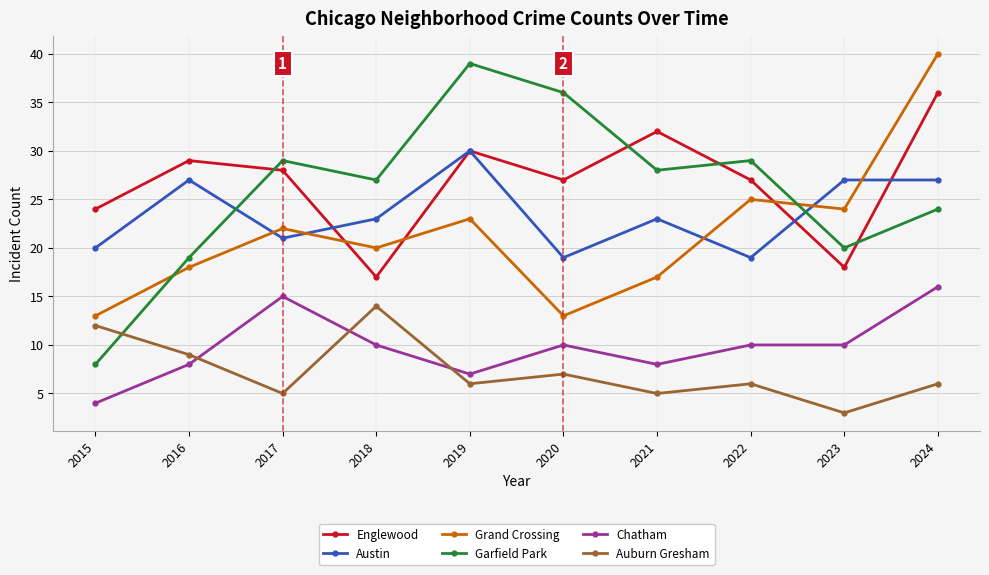

Rank the series at 2024 from lowest to highest value.

Auburn Gresham, Chatham, Garfield Park, Austin, Englewood, Grand Crossing